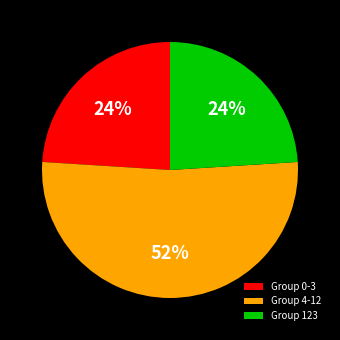

Between Group 4-12 and Group 0-3, which is larger?

Group 4-12